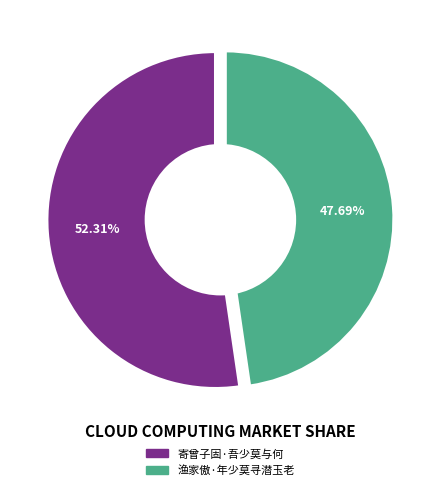

Which slice is the largest?

寄曾子固·吾少莫与何